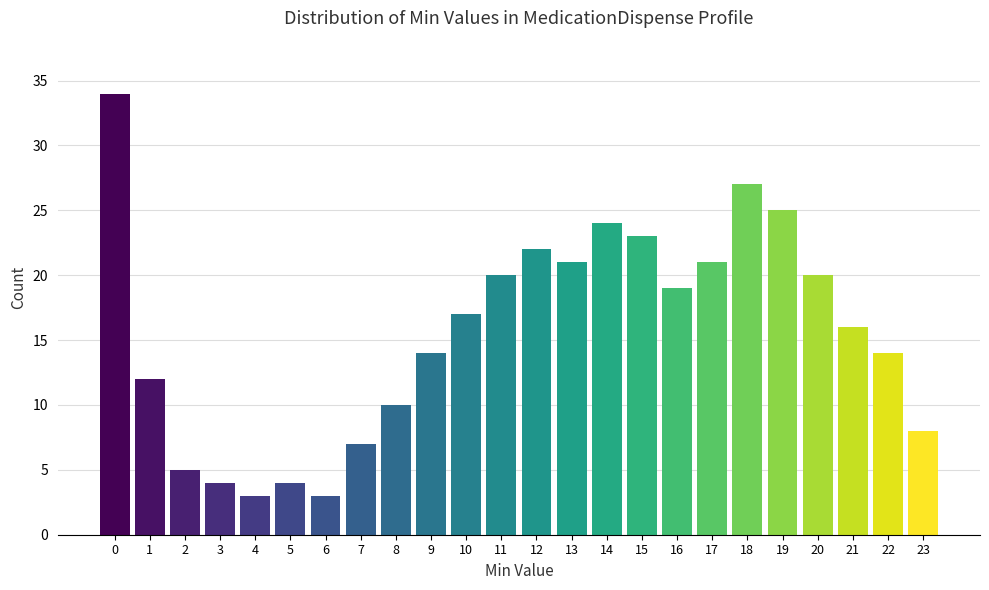

Reading right to left, transcribe all the data shown in this chart.

23=8	22=14	21=16	20=20	19=25	18=27	17=21	16=19	15=23	14=24	13=21	12=22	11=20	10=17	9=14	8=10	7=7	6=3	5=4	4=3	3=4	2=5	1=12	0=34